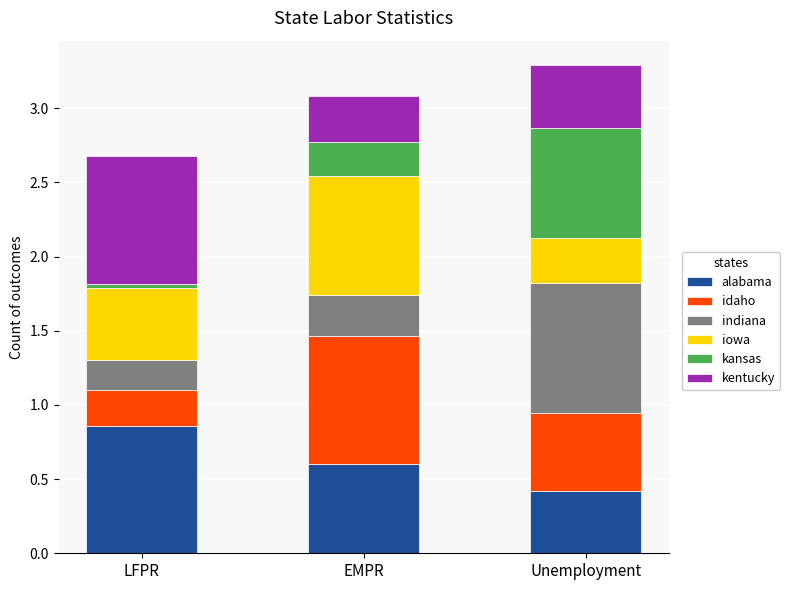

What are all the series names shown in the legend?

alabama, idaho, indiana, iowa, kansas, kentucky